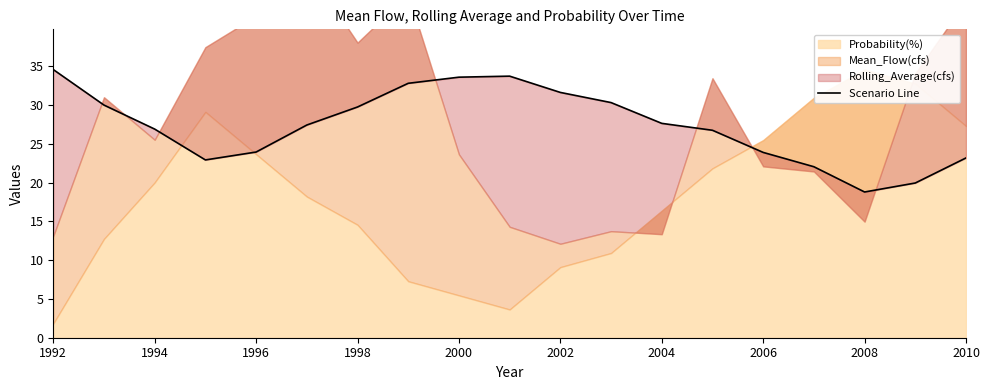

How many categories are shown in the chart?

19